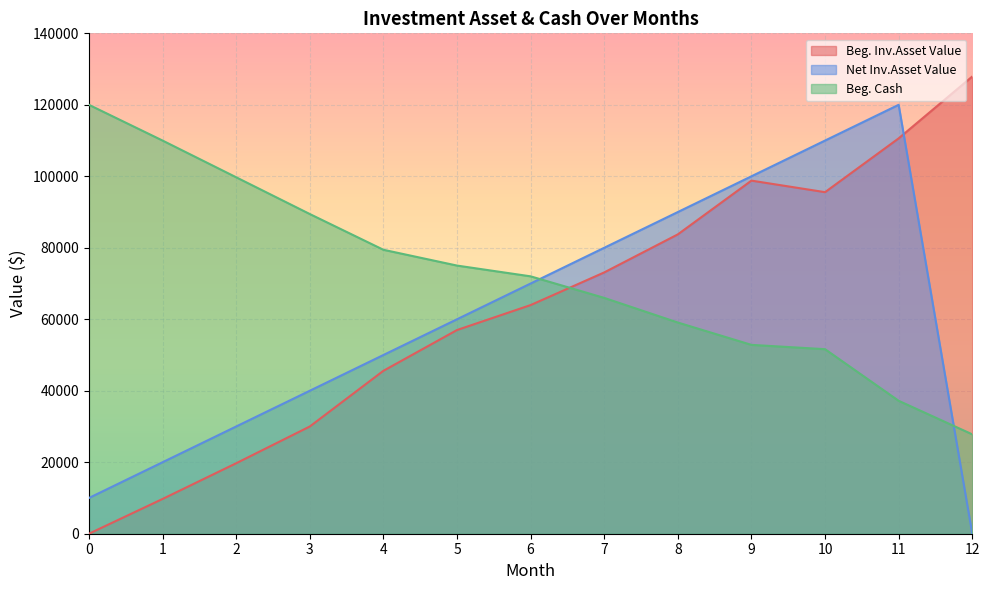

How many times do Beg. Inv.Asset Value and Net Inv.Asset Value cross each other?

1